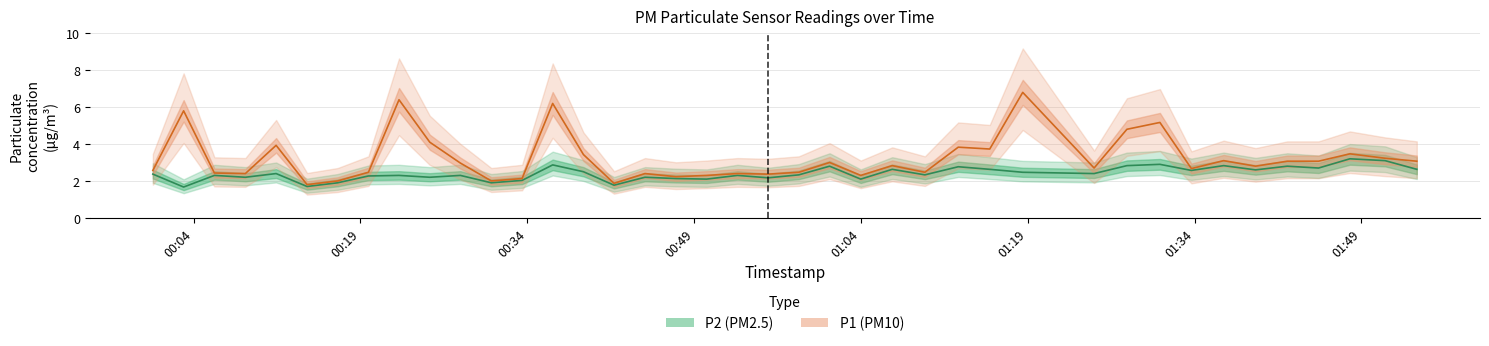

True or false: P1 has more than 2 points higher than both neighbors.

True